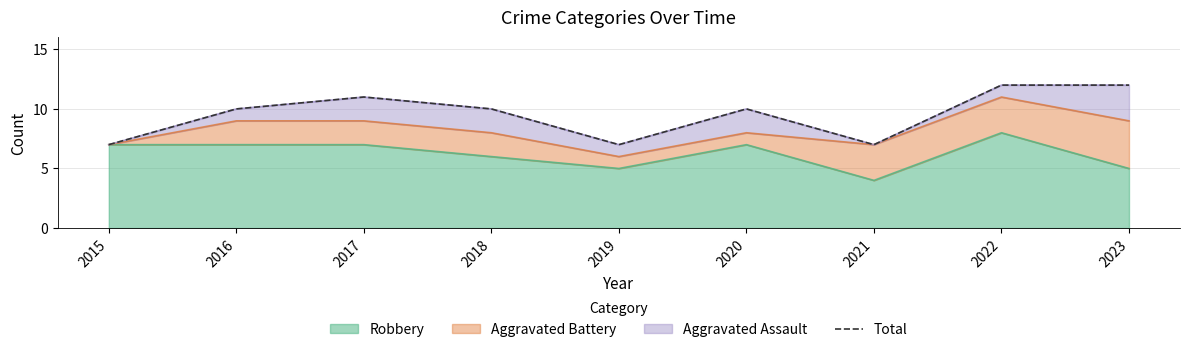

The chart shows a value of 3 at 2015. True or false?

False